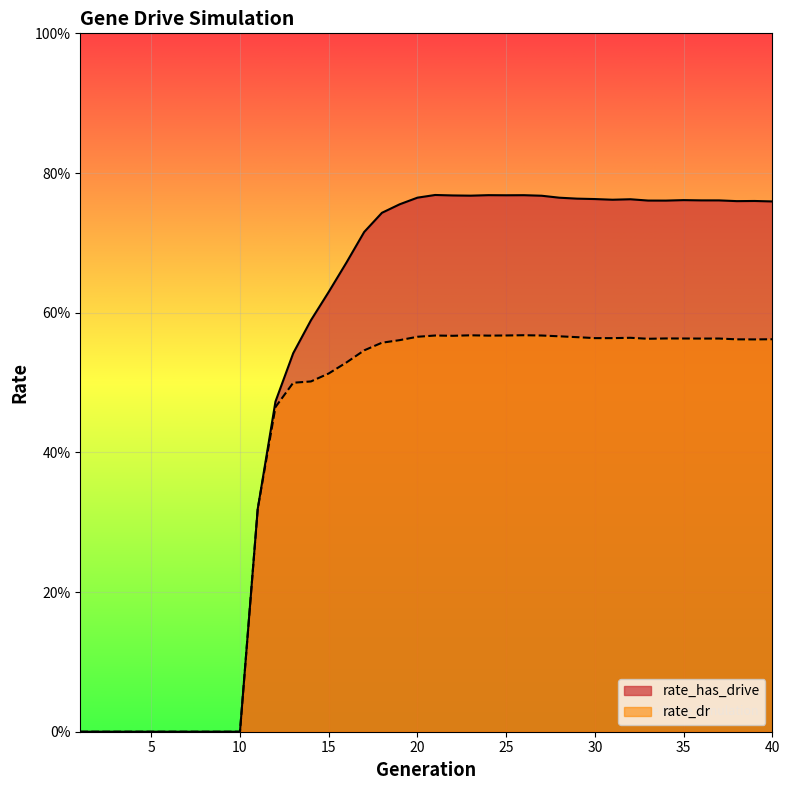

Reading left to right, extract all data points from this chart.

rate_has_drive: 1=0.0	2=0.0	3=0.0	4=0.0	5=0.0	6=0.0	7=0.0	8=0.0	9=0.0	10=0.0	11=0.3	12=0.5	13=0.5	14=0.6	15=0.6	16=0.7	17=0.7	18=0.7	19=0.8	20=0.8	21=0.8	22=0.8	23=0.8	24=0.8	25=0.8	26=0.8	27=0.8	28=0.8	29=0.8	30=0.8	31=0.8	32=0.8	33=0.8	34=0.8	35=0.8	36=0.8	37=0.8	38=0.8	39=0.8	40=0.8
rate_dr: 1=0.0	2=0.0	3=0.0	4=0.0	5=0.0	6=0.0	7=0.0	8=0.0	9=0.0	10=0.0	11=0.3	12=0.5	13=0.5	14=0.5	15=0.5	16=0.5	17=0.5	18=0.6	19=0.6	20=0.6	21=0.6	22=0.6	23=0.6	24=0.6	25=0.6	26=0.6	27=0.6	28=0.6	29=0.6	30=0.6	31=0.6	32=0.6	33=0.6	34=0.6	35=0.6	36=0.6	37=0.6	38=0.6	39=0.6	40=0.6